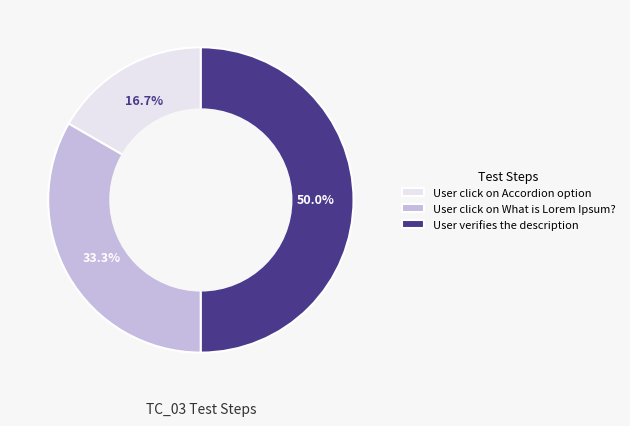

Does User click on Accordion option represent more than half of the total?

No